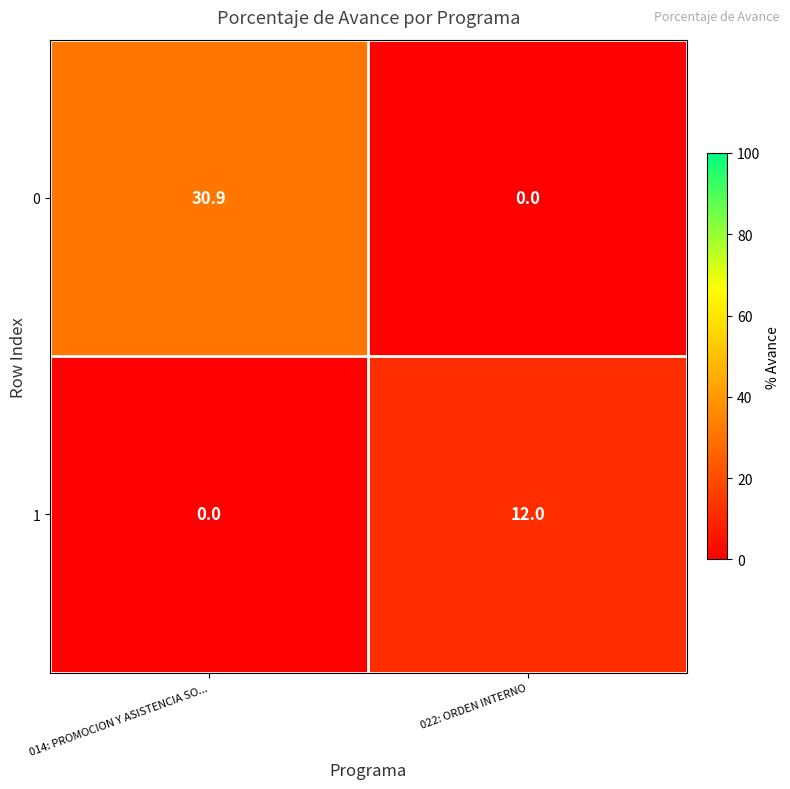

Count the number of data series in this chart.

2